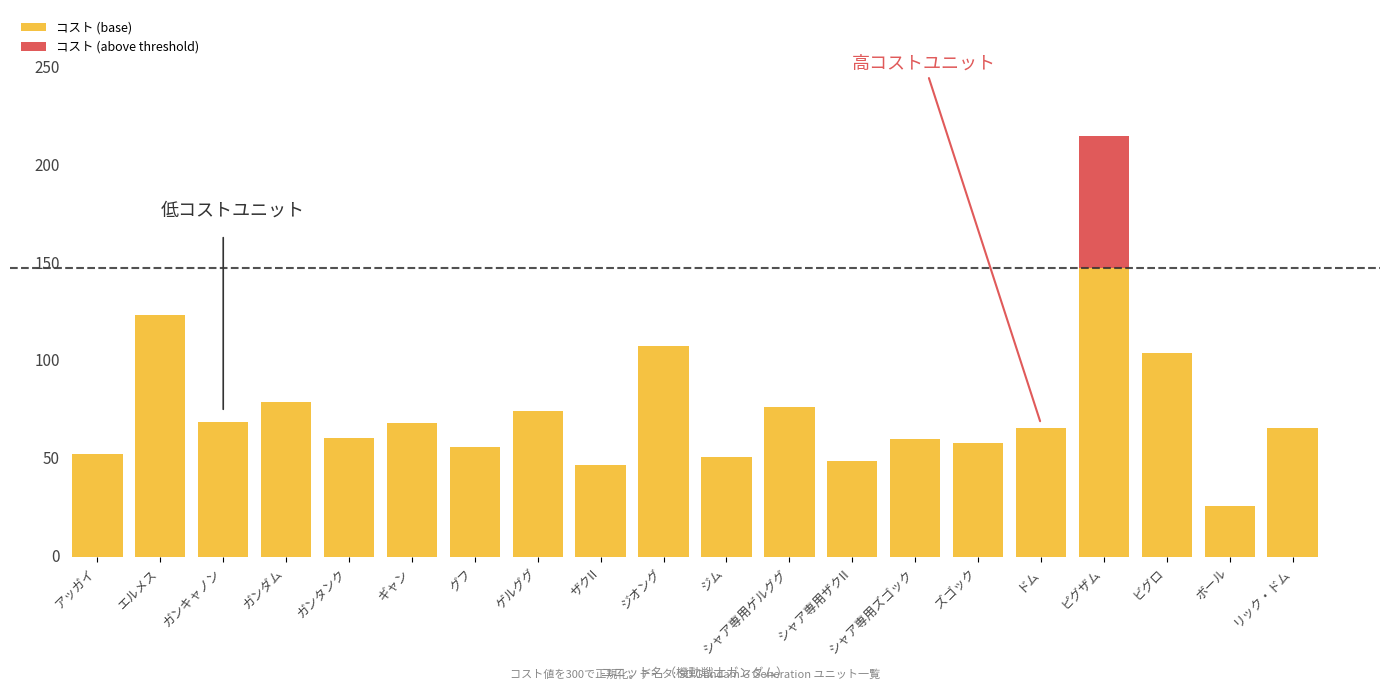

Read the コスト (base) value at ゲルググ.

74.7